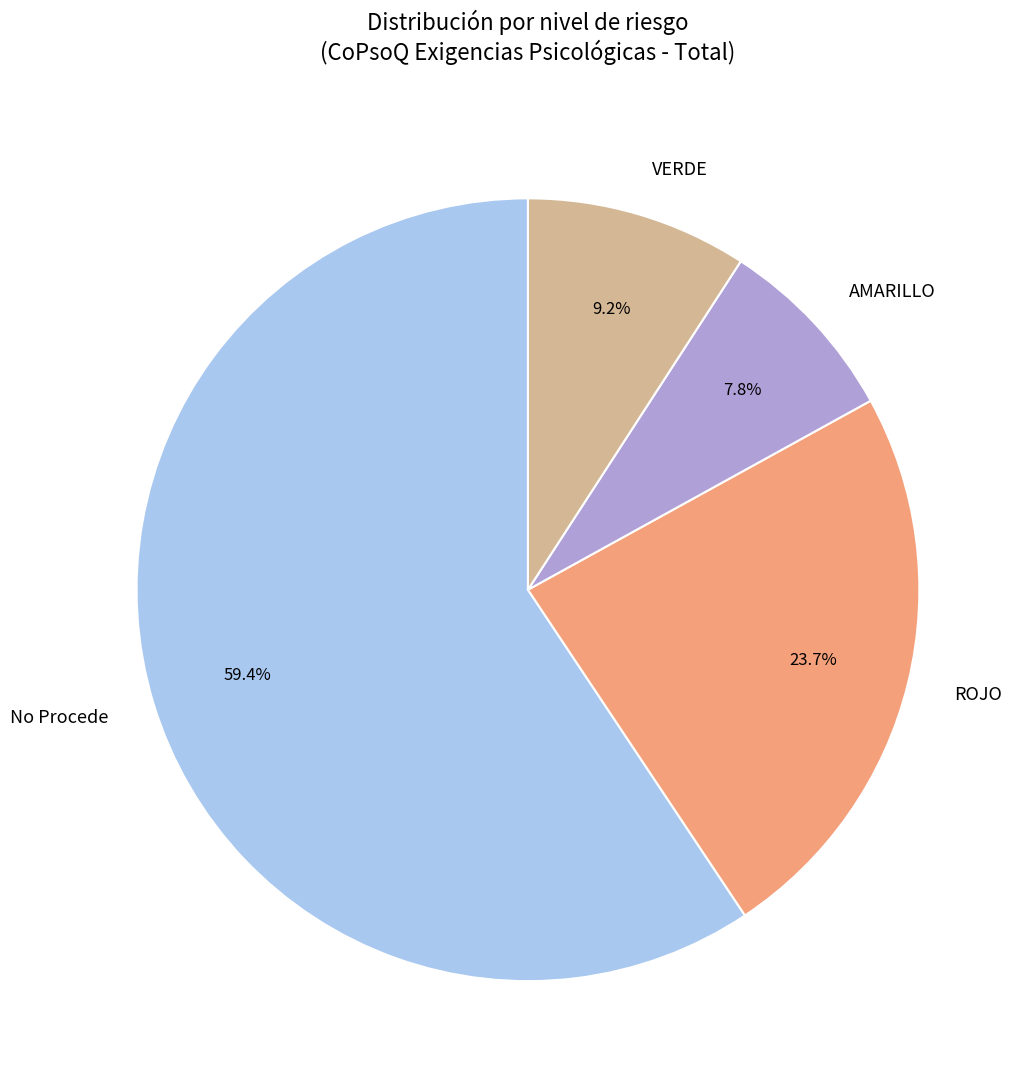

Rank the categories by value from highest to lowest.

No Procede, ROJO, VERDE, AMARILLO